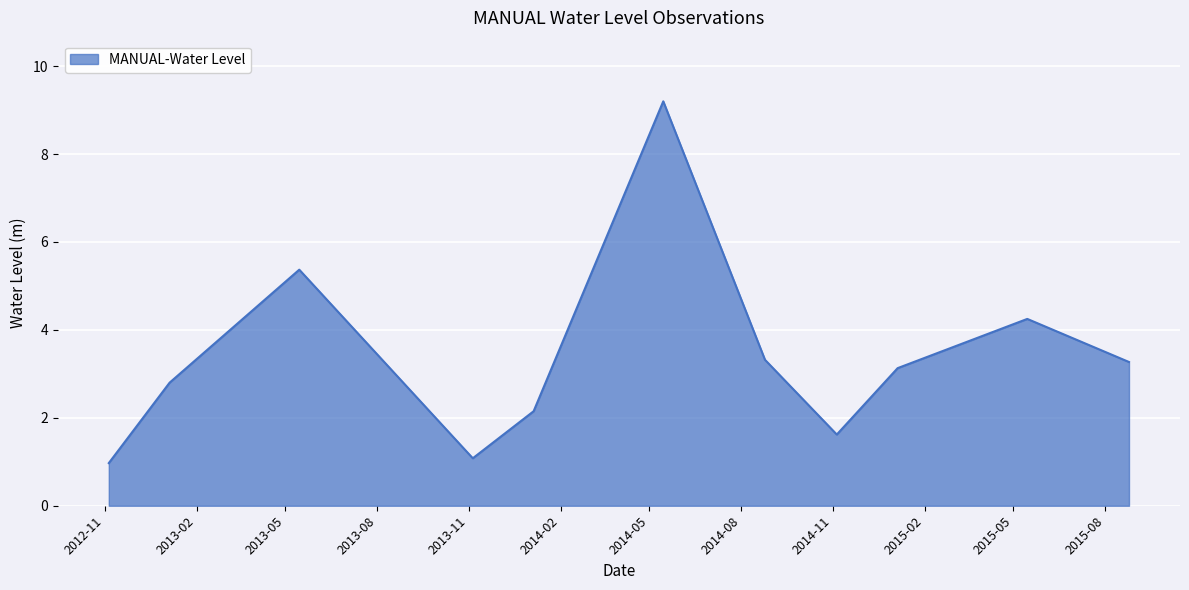

What is the average value?

3.4